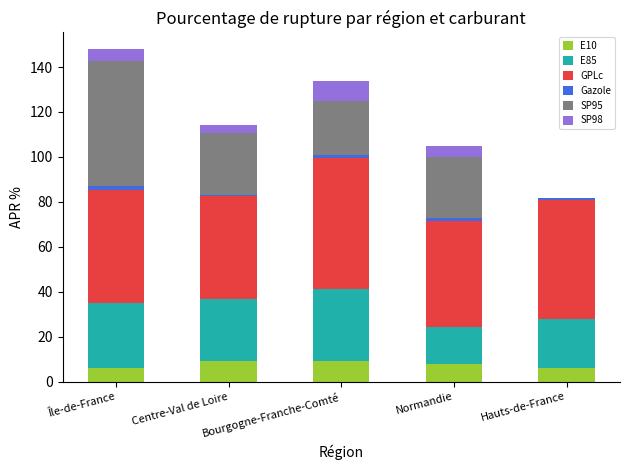

What is the maximum value for E10?

9.3